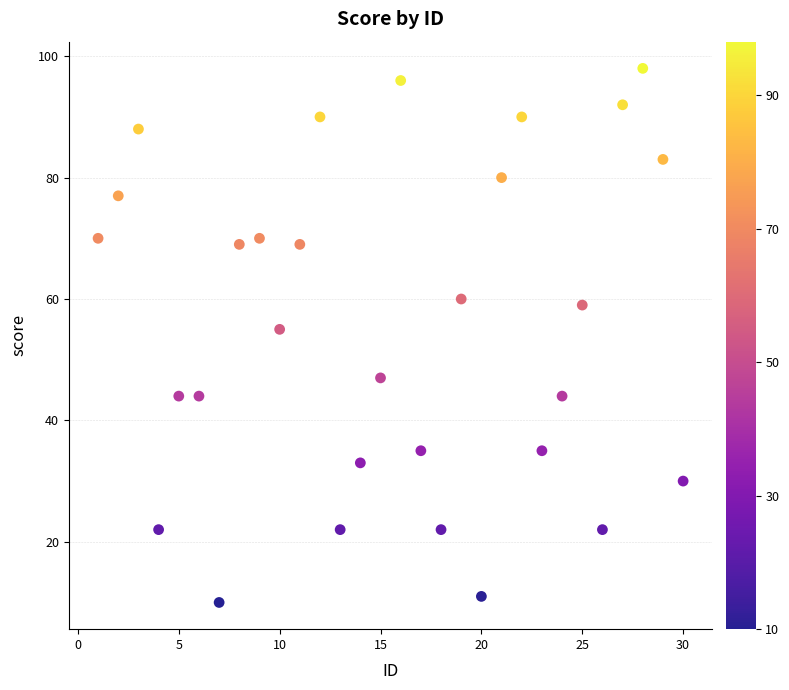

What is the range of Y values (max minus min)?

88